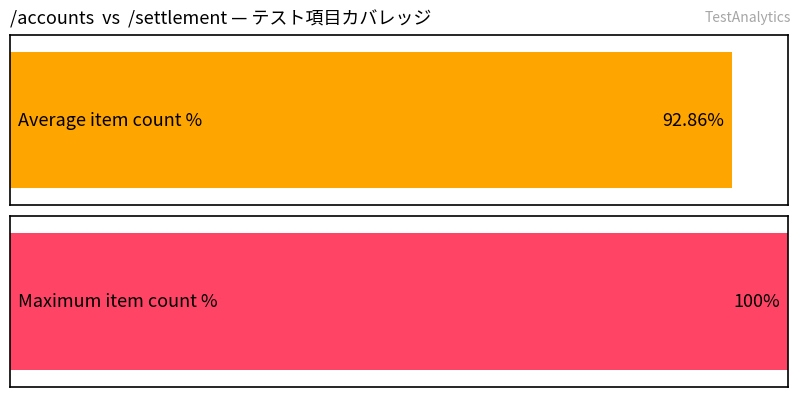

How many groups of bars are there?

2